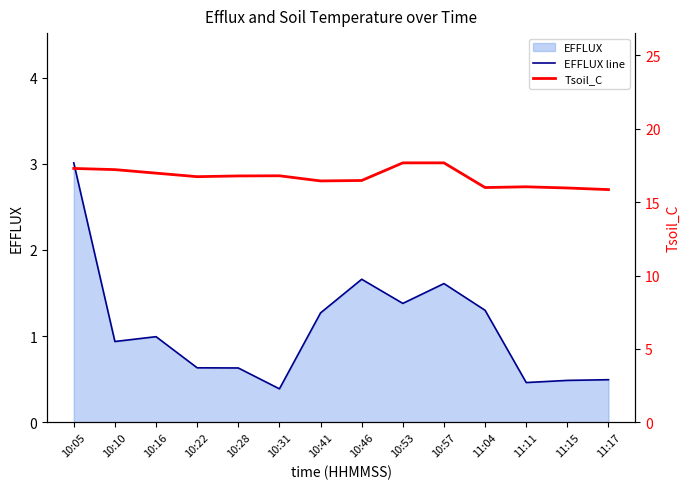

At which category does the chart reach its peak across all series?

10:53